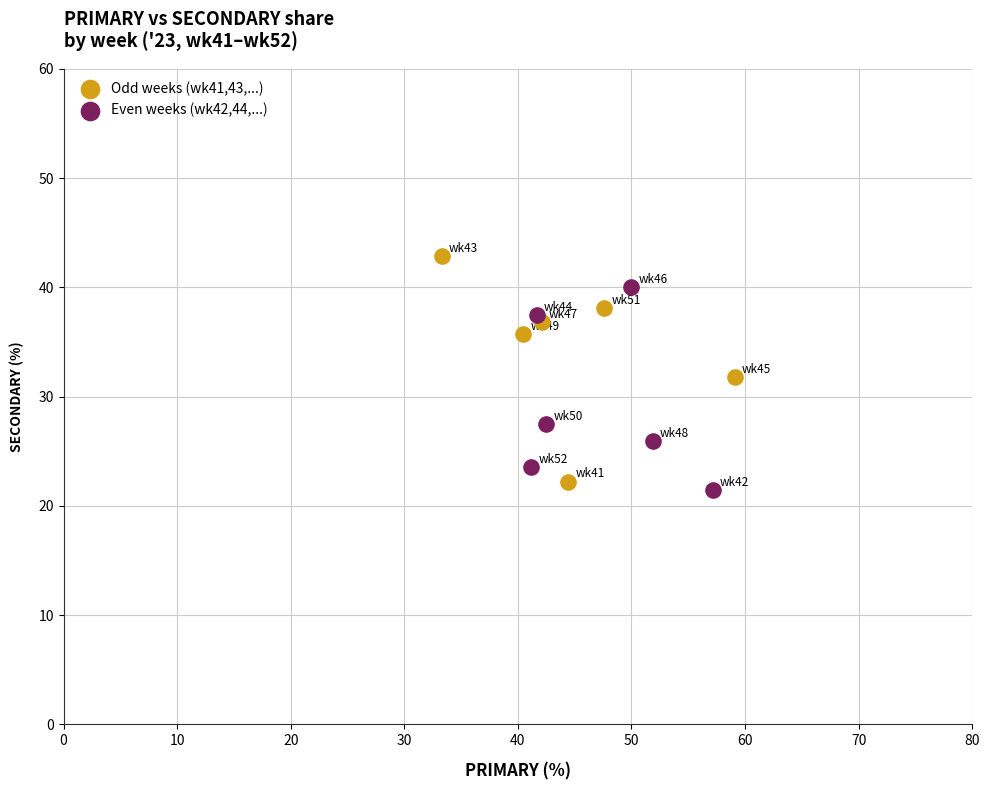

Which series reaches the maximum Y coordinate?

Odd weeks (wk41,43,...)